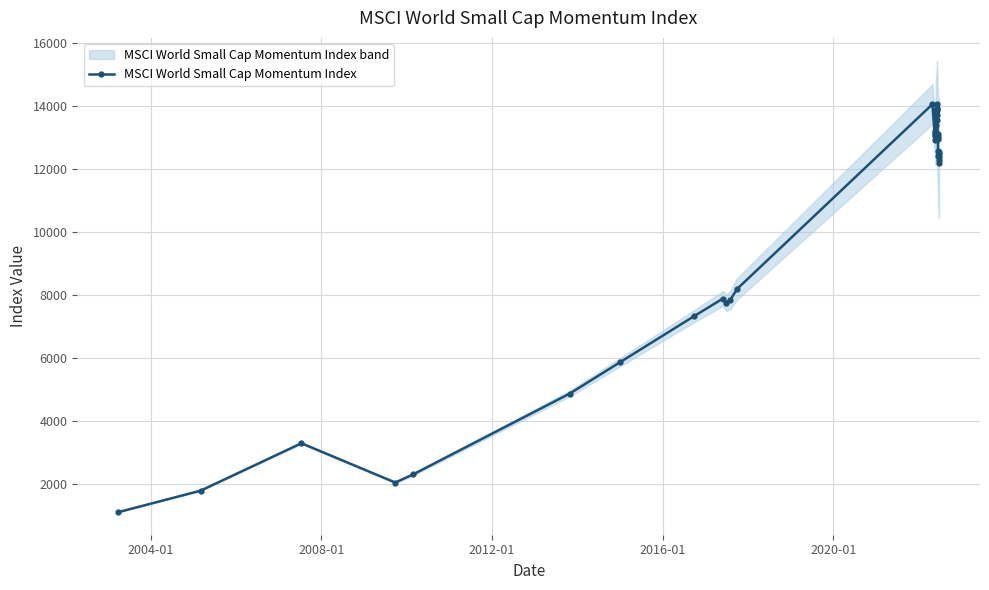

What is the sum of all values?

430942.4